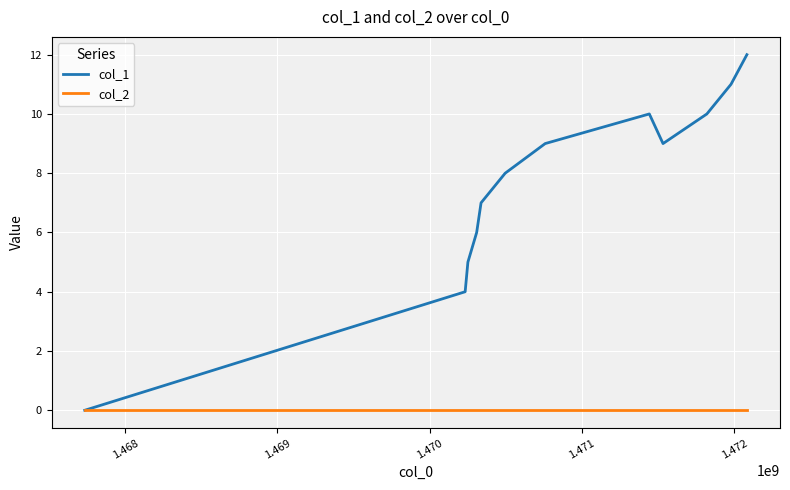

List the series in order of their peak value, lowest first.

col_2, col_1